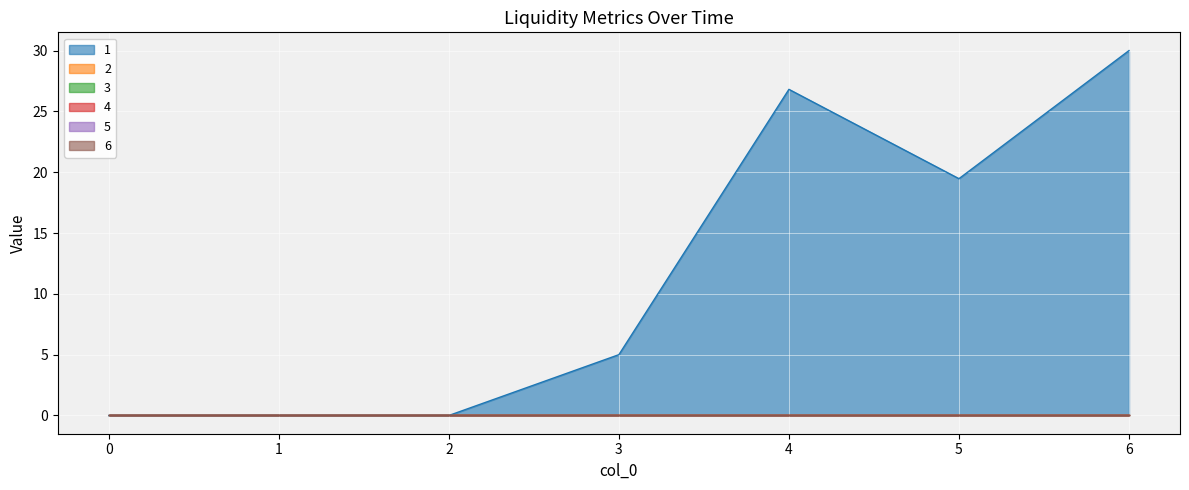

How many interior local valleys does the 1 series have?

1